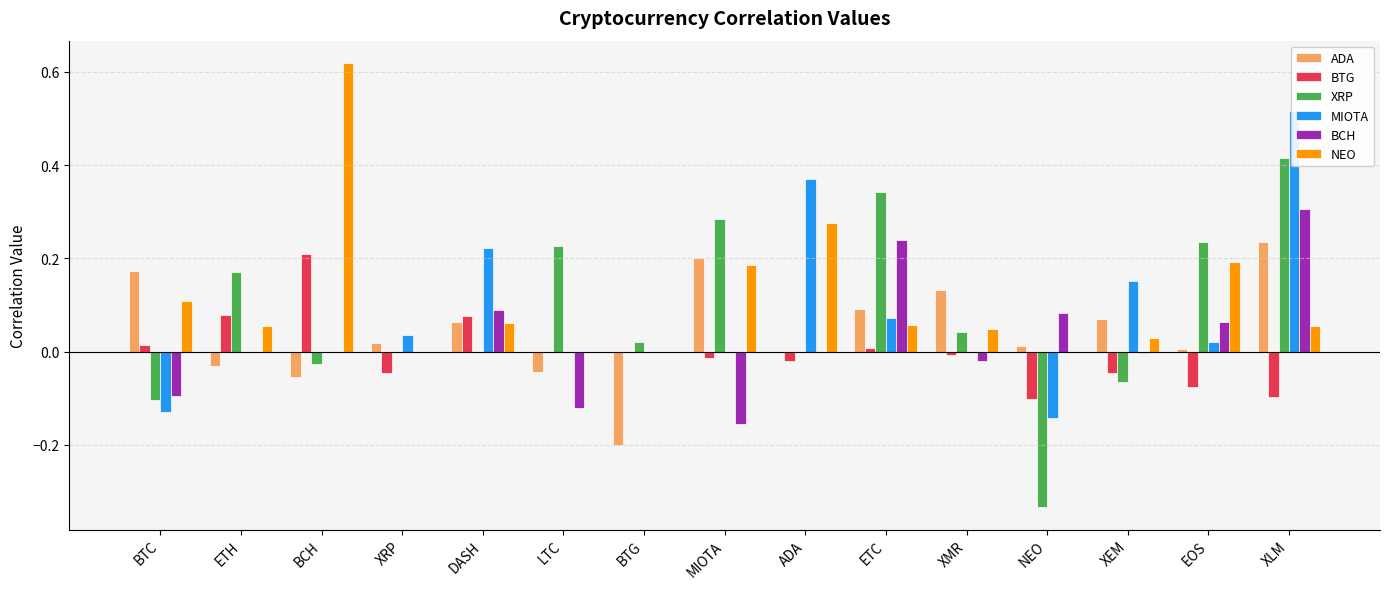

Rank the series at ETC from highest to lowest value.

XRP, BCH, ADA, MIOTA, NEO, BTG